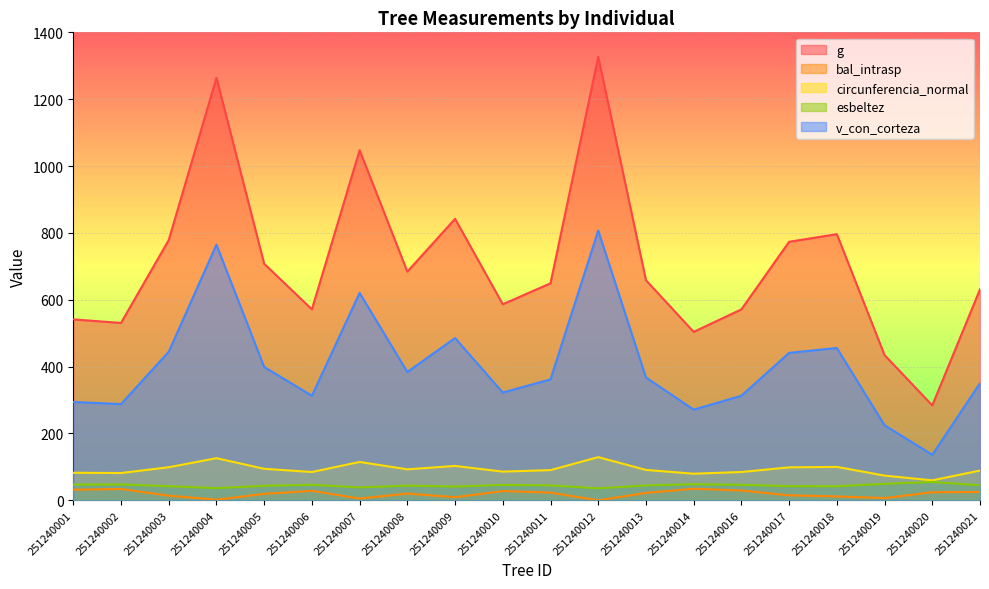

How many interior local valleys does the bal_intrasp series have?

5